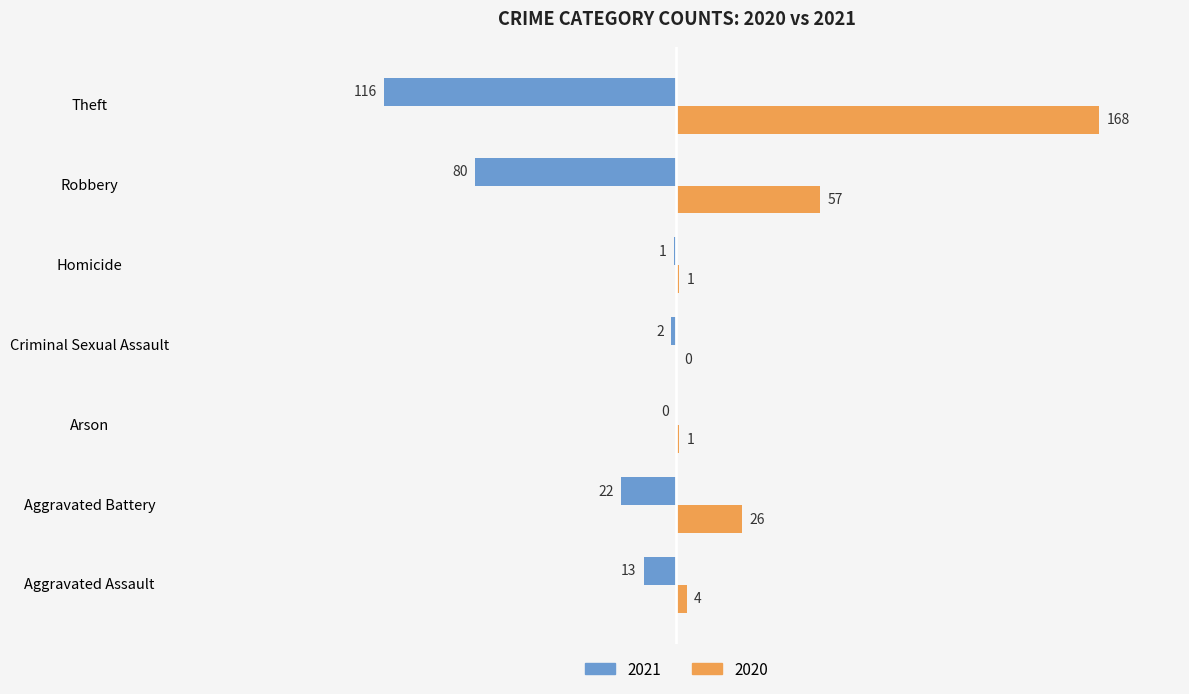

Is it true that 2020 equals 8 at Aggravated Battery?

False